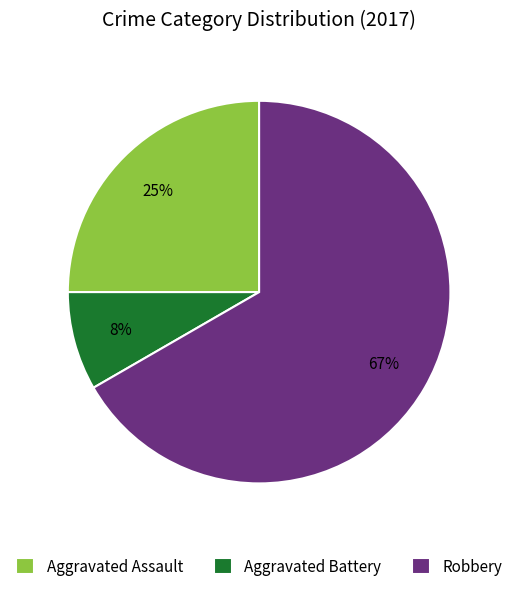

Is it true that Robbery is 67% of the pie?

True